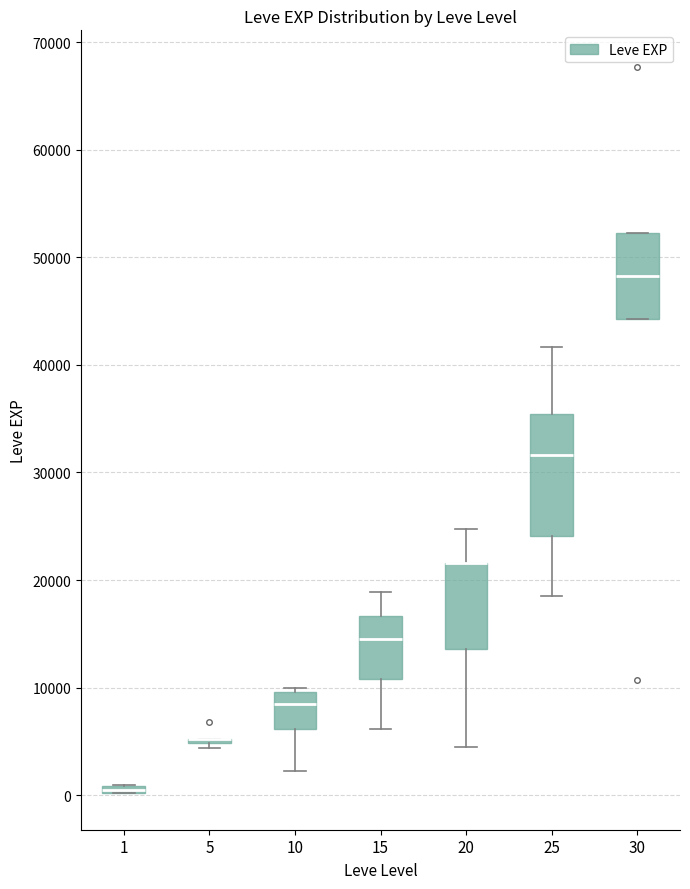

Where is the upper edge of the box at x = 25 on the y-axis? The values are not printed on the chart, so give them approximately, as read against the axis.

35000